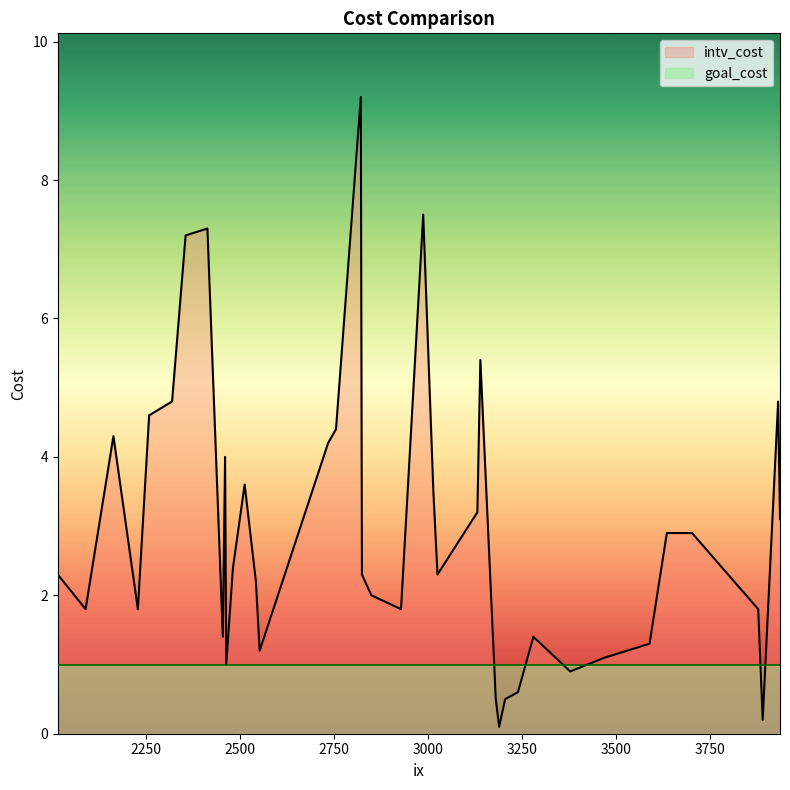

What is the average value of the intv_cost series?

2.9